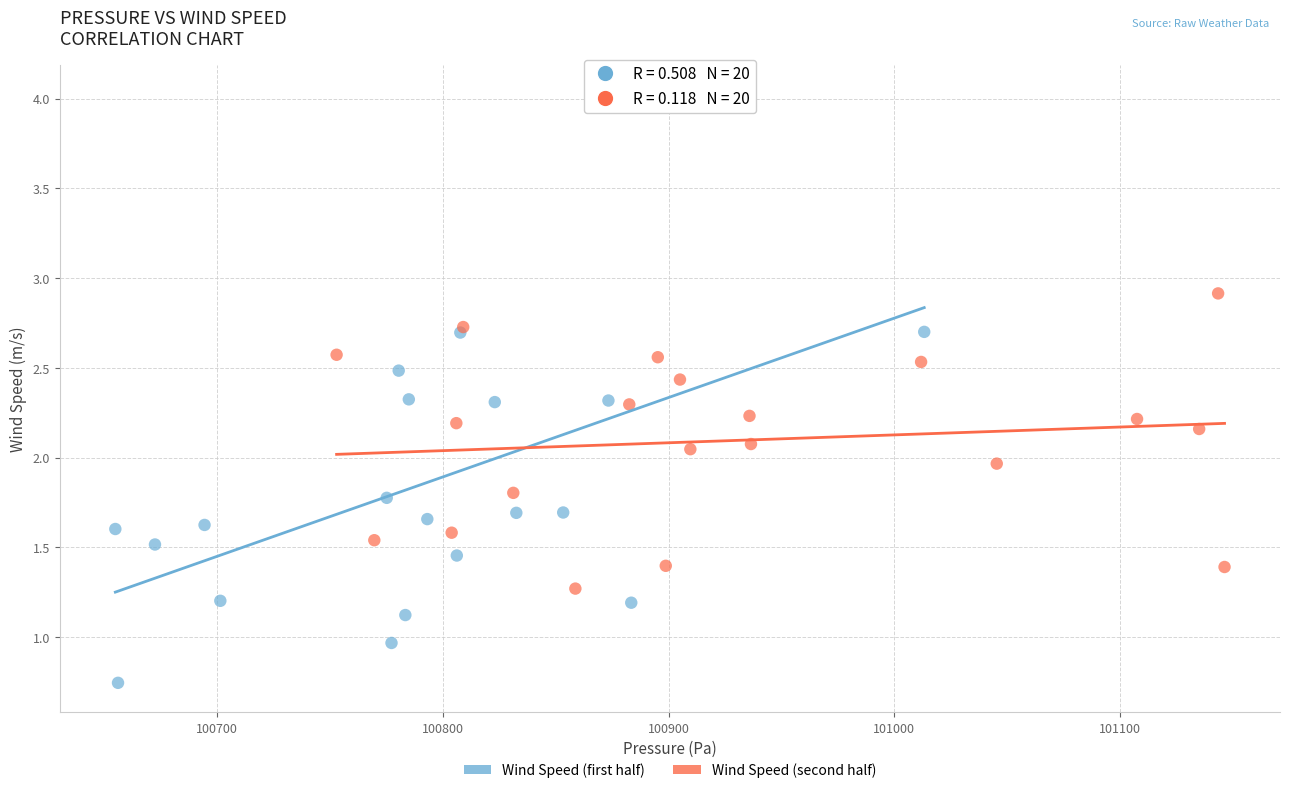

Which series reaches the minimum Y coordinate?

Wind Speed (first half)